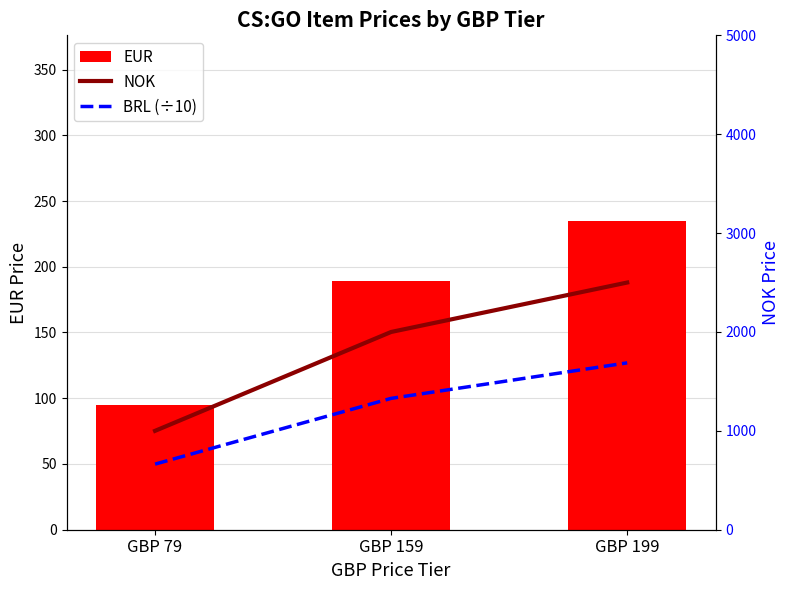

At how many categories does at least one series exceed 72?

3